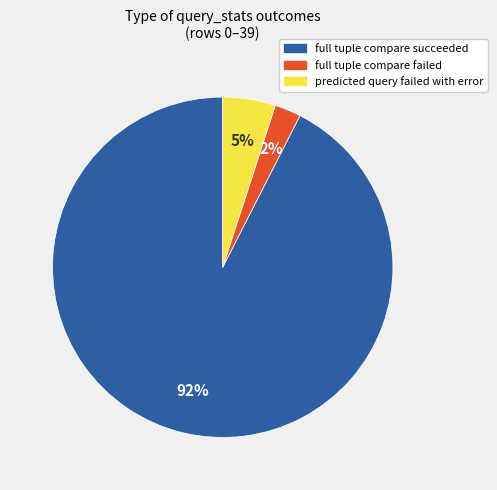

To the nearest percent, what is the average slice percentage?

33%